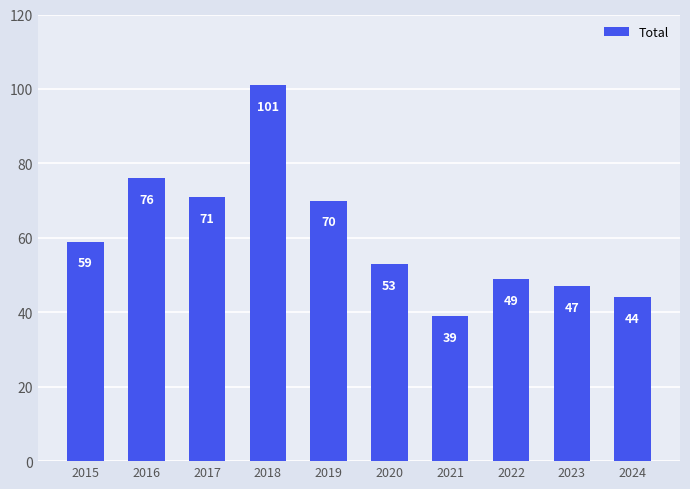

List the labels in order of value, smallest first.

2021, 2024, 2023, 2022, 2020, 2015, 2019, 2017, 2016, 2018